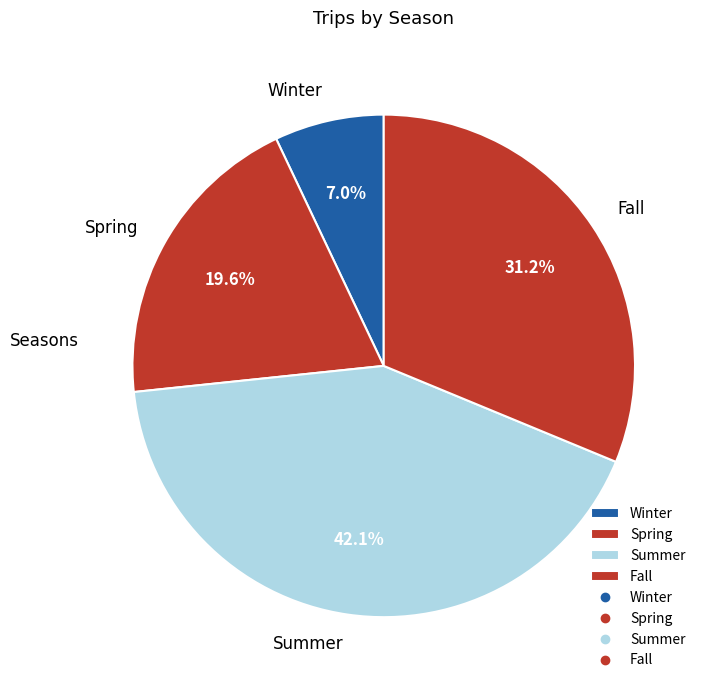

What percentage do Summer and Winter together represent?

49.1%